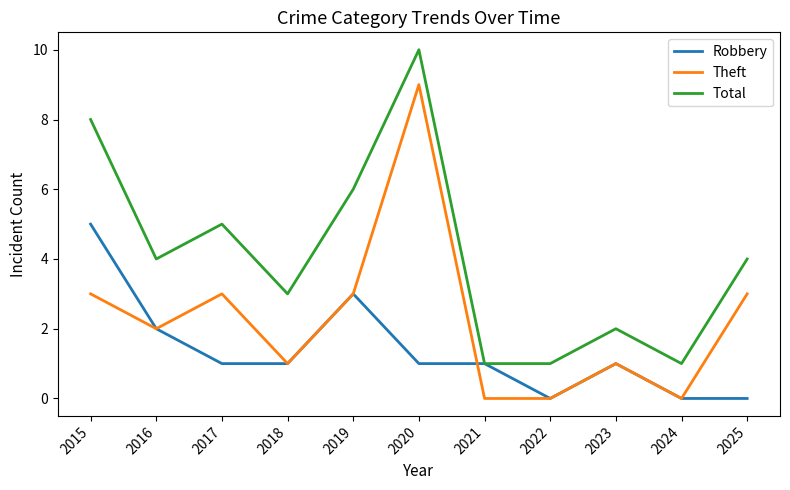

Which series changed the most between 2018 and 2022?

Total